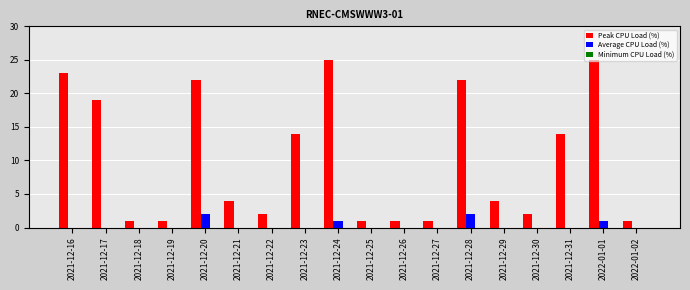

Which series changed the most between 2021-12-21 and 2021-12-25?

Peak CPU Load (%)